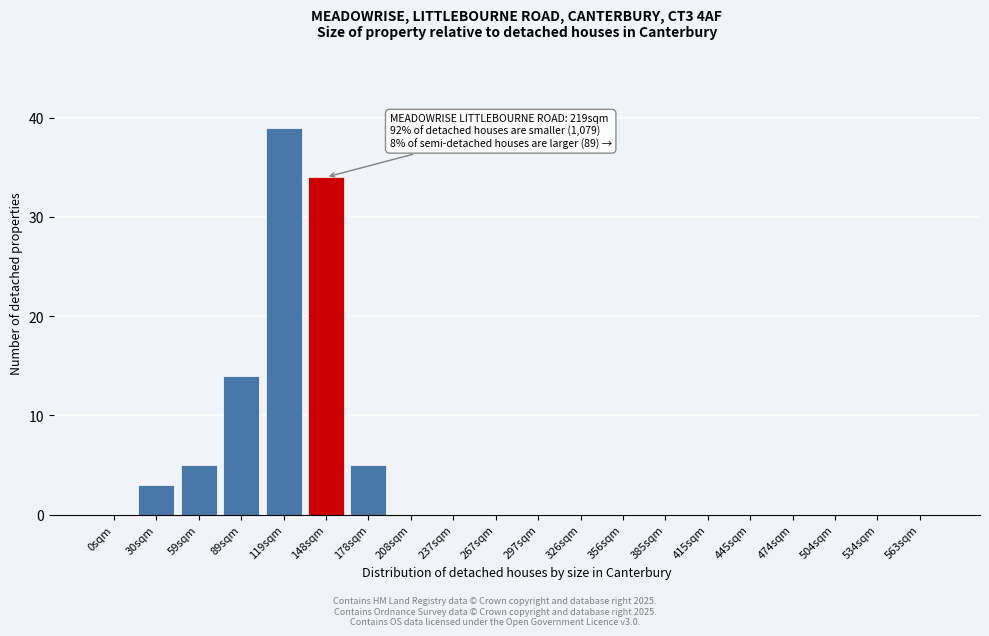

Reading left to right, list all the values displayed in this chart.

0sqm=0	30sqm=3	59sqm=5	89sqm=14	119sqm=39	148sqm=34	178sqm=5	208sqm=0	237sqm=0	267sqm=0	297sqm=0	326sqm=0	356sqm=0	385sqm=0	415sqm=0	445sqm=0	474sqm=0	504sqm=0	534sqm=0	563sqm=0